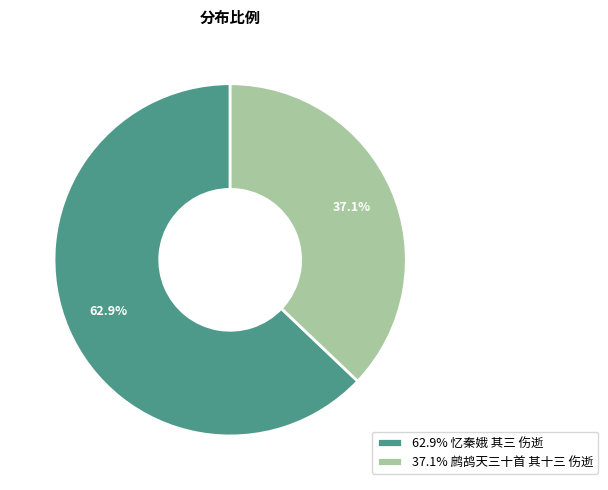

Rank the categories by value from highest to lowest.

62.9% 忆秦娥 其三 伤逝, 37.1% 鹧鸪天三十首 其十三 伤逝